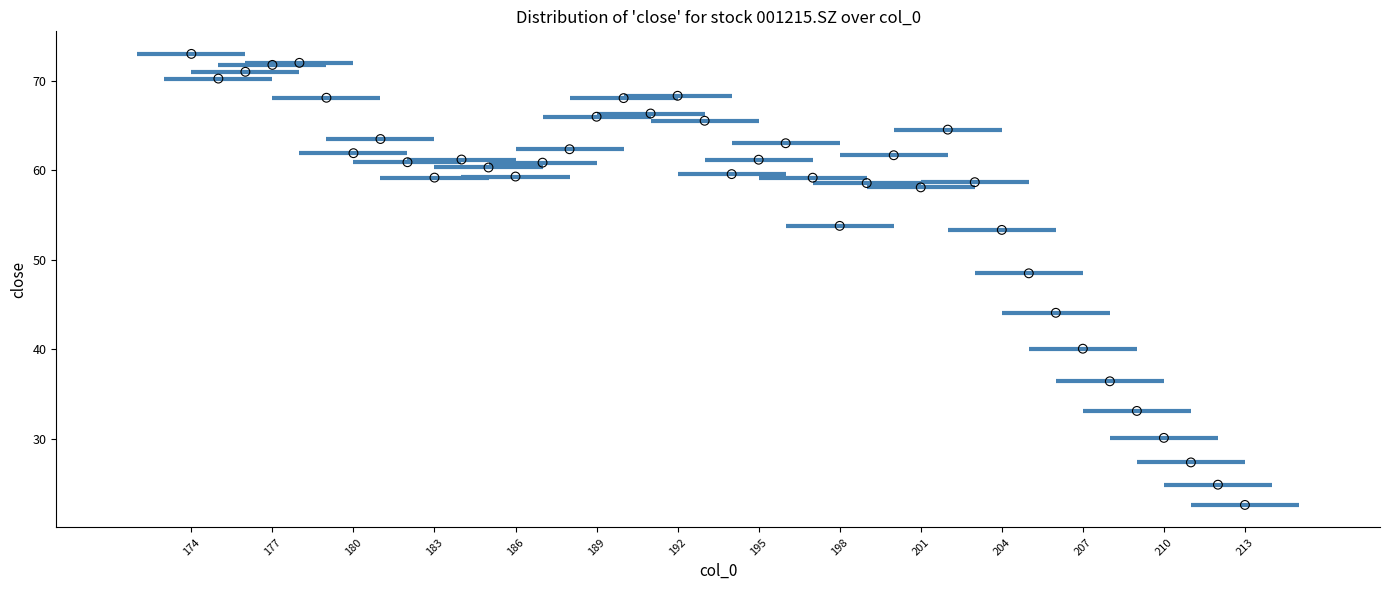

What Y value in the scatter plot is closest to 47?

48.5